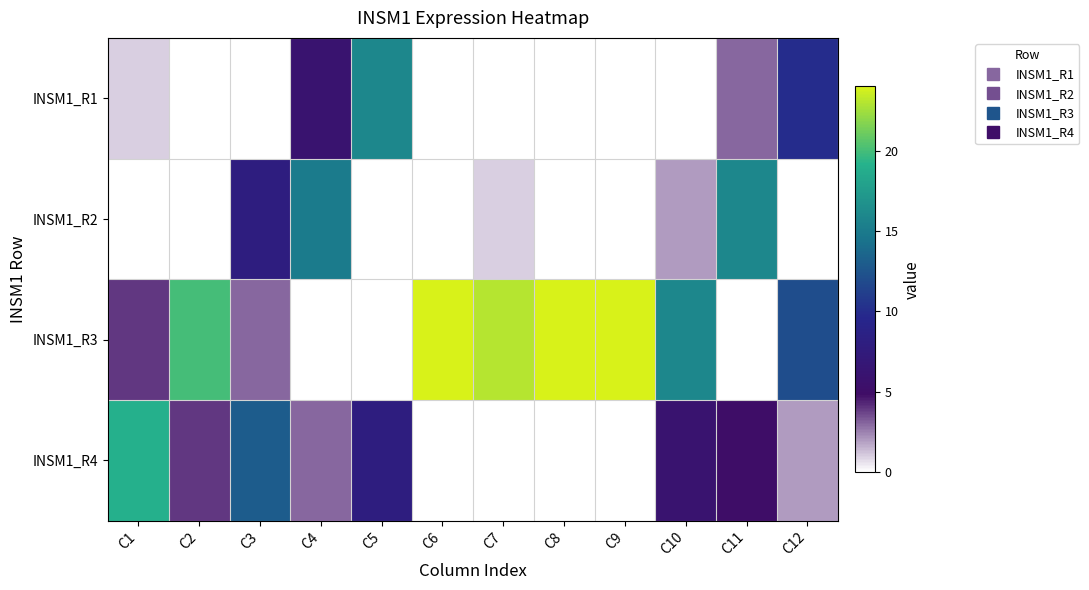

Reading right to left, list all the values displayed in this chart.

INSM1_R1: C12=10	C11=3	C10=0	C9=0	C8=0	C7=0	C6=0	C5=16	C4=6	C3=0	C2=0	C1=1
INSM1_R2: C12=0	C11=16	C10=2	C9=0	C8=0	C7=1	C6=0	C5=0	C4=15	C3=8	C2=0	C1=0
INSM1_R3: C12=12	C11=0	C10=16	C9=24	C8=24	C7=23	C6=24	C5=0	C4=0	C3=3	C2=20	C1=4
INSM1_R4: C12=2	C11=5	C10=6	C9=0	C8=0	C7=0	C6=0	C5=8	C4=3	C3=13	C2=4	C1=19